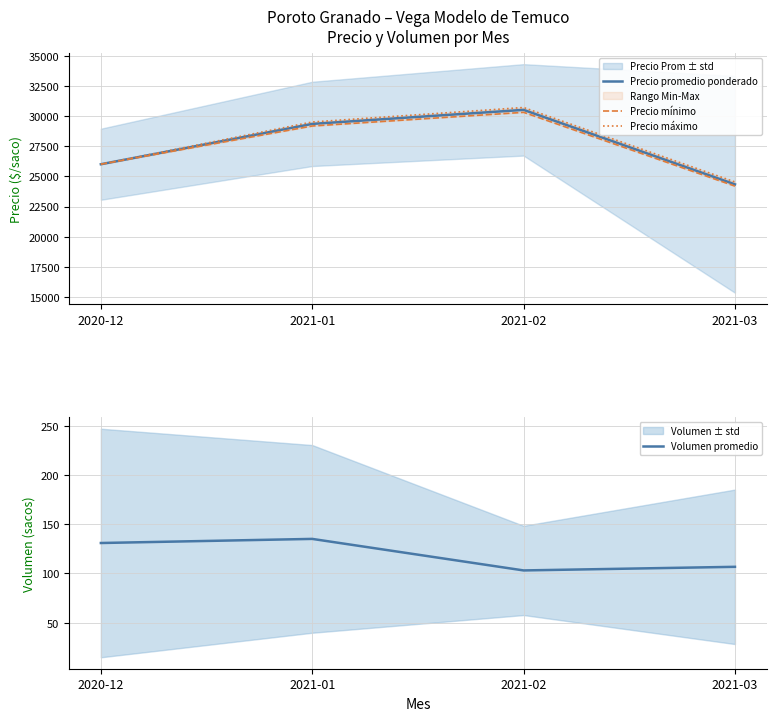

True or false: Precio mínimo has a value of 26000.0 at 2020-12.

True